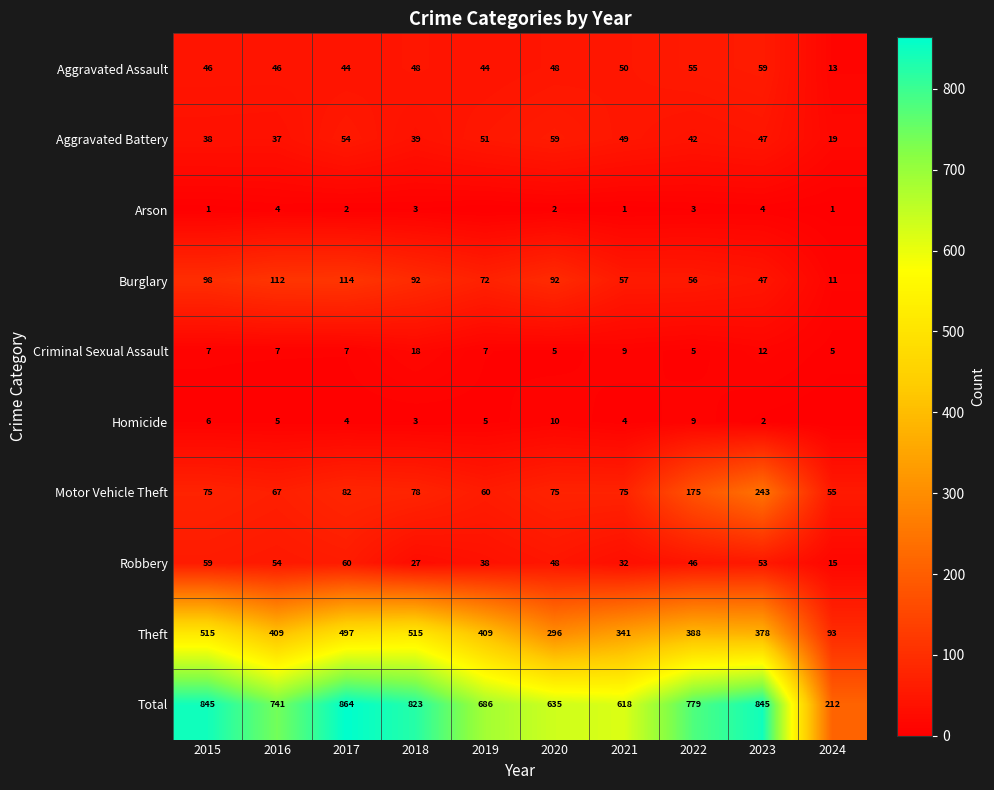

Between 2023 and 2019, which is larger?

2023